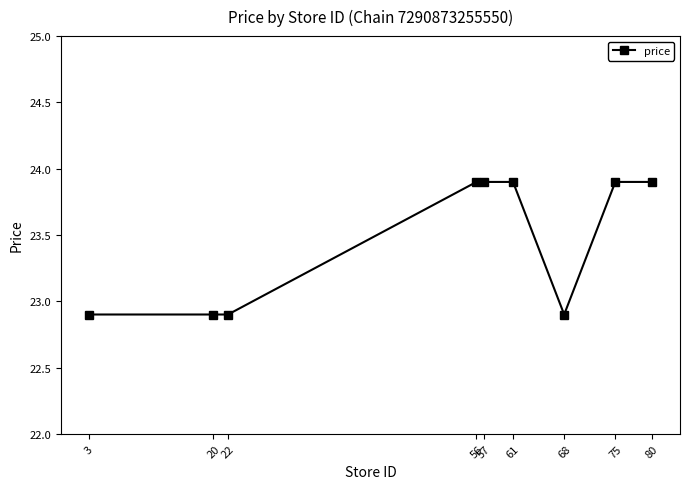

At which label does the data first exceed 23?

56